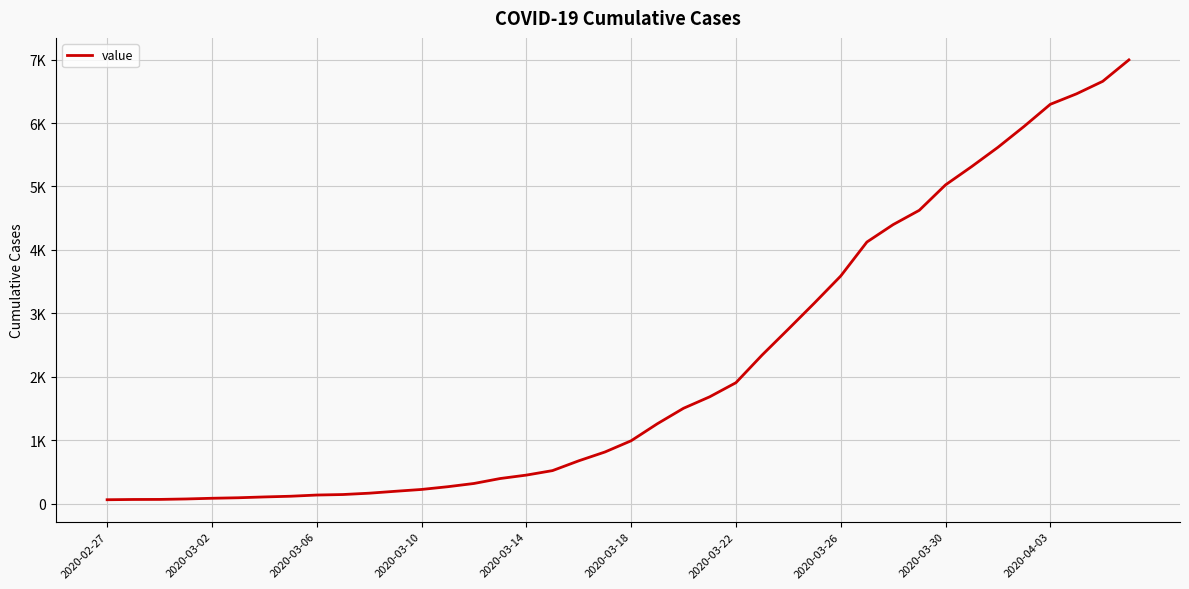

Does the chart display data point markers on the line(s)?

No